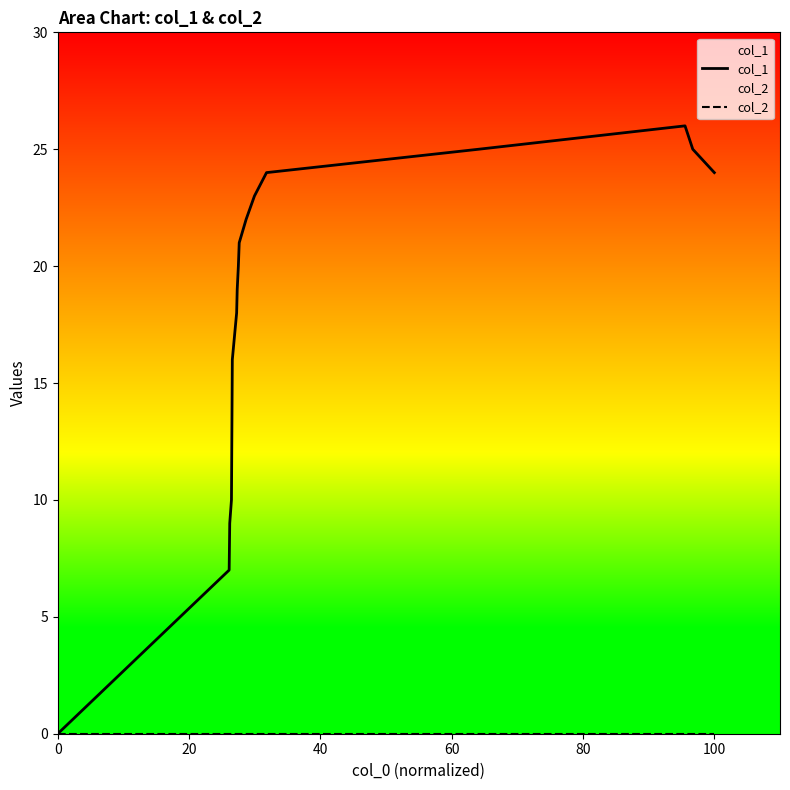

How many categories are shown in the chart?

19